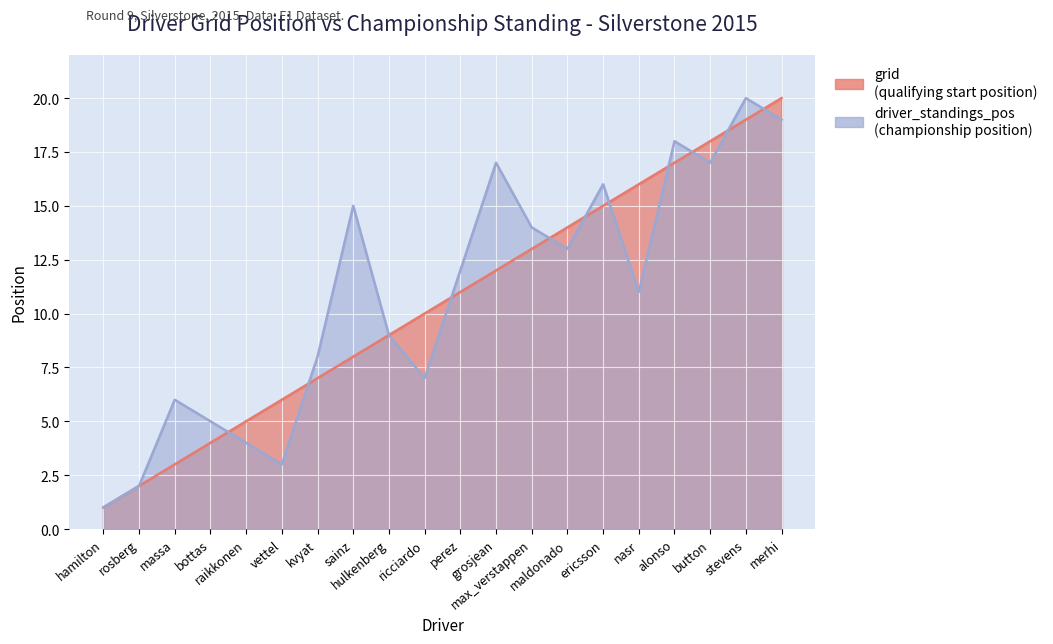

Is it true that grid equals 8 at sainz?

True